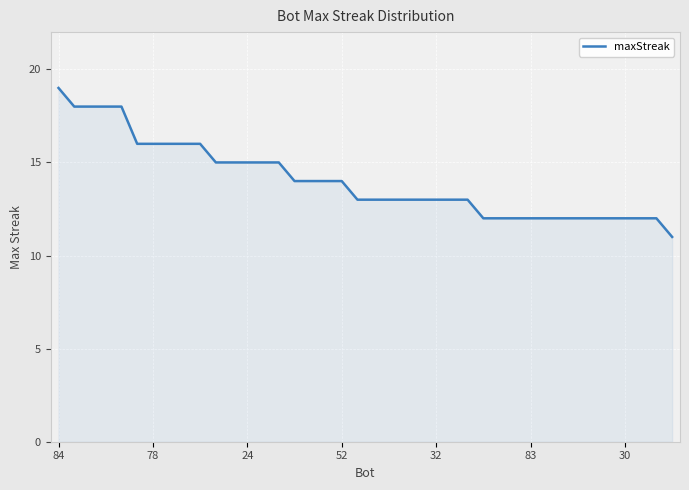

What is the greatest value displayed?

19